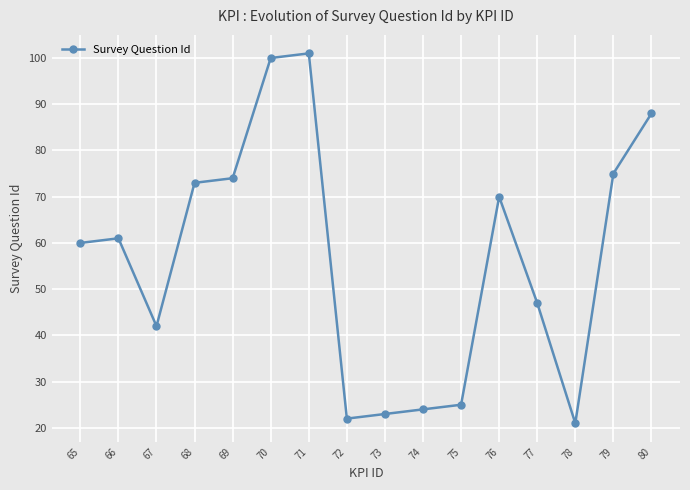

Which category has the highest value across all series?

71